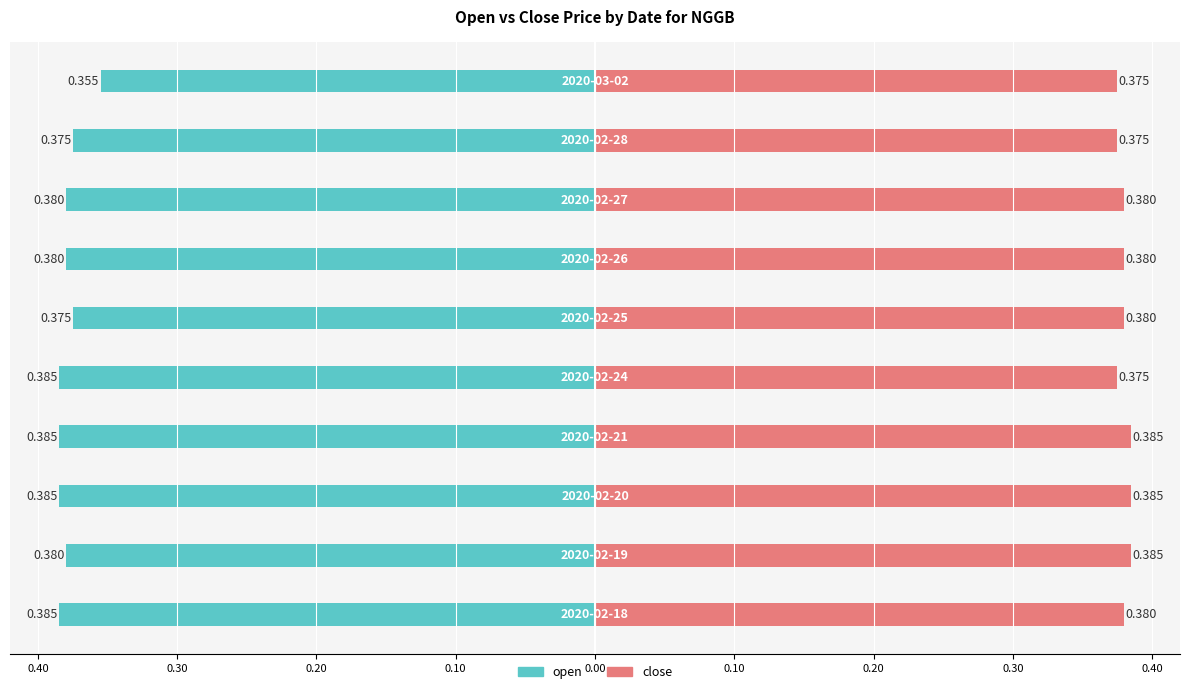

At how many categories does at least one series exceed 0?

10